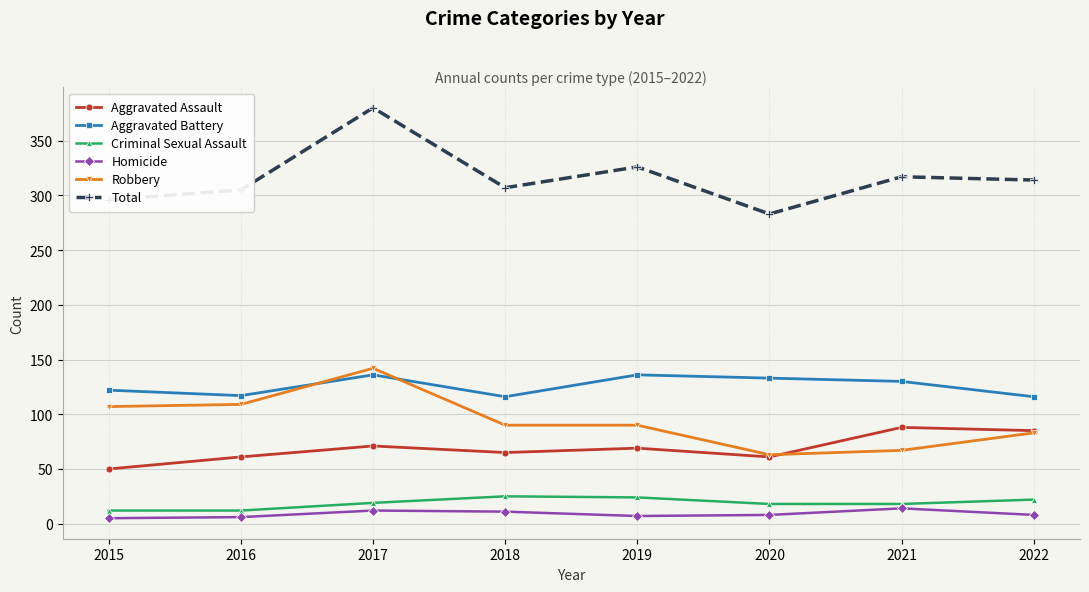

Between 2020 and 2021, which series saw the biggest shift?

Total